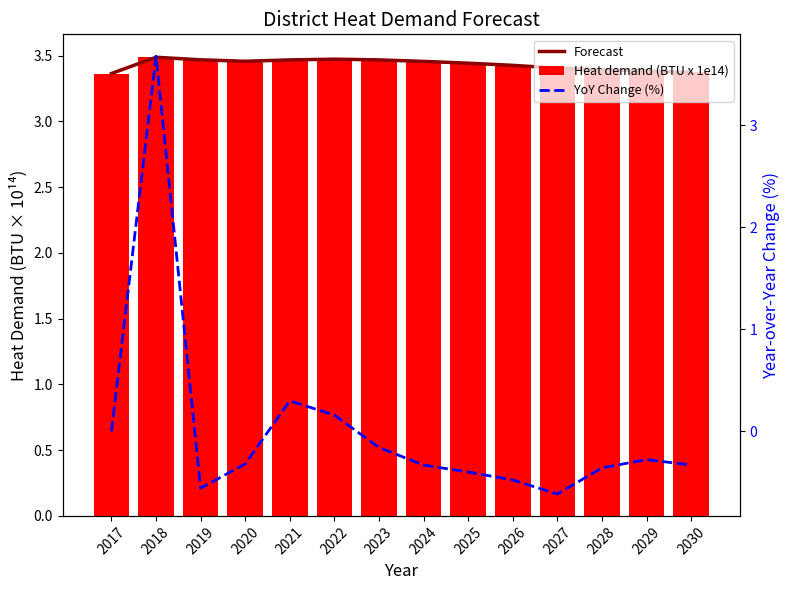

Count the Forecast values in the range 3 to 4.

14